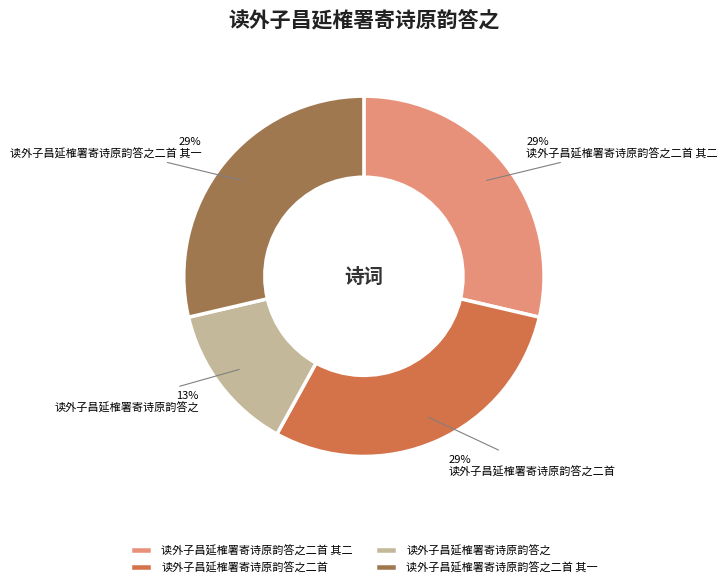

To the nearest percent, what is the combined percentage of 读外子昌延榷署寄诗原韵答之二首 其一 and 读外子昌延榷署寄诗原韵答之?

42%